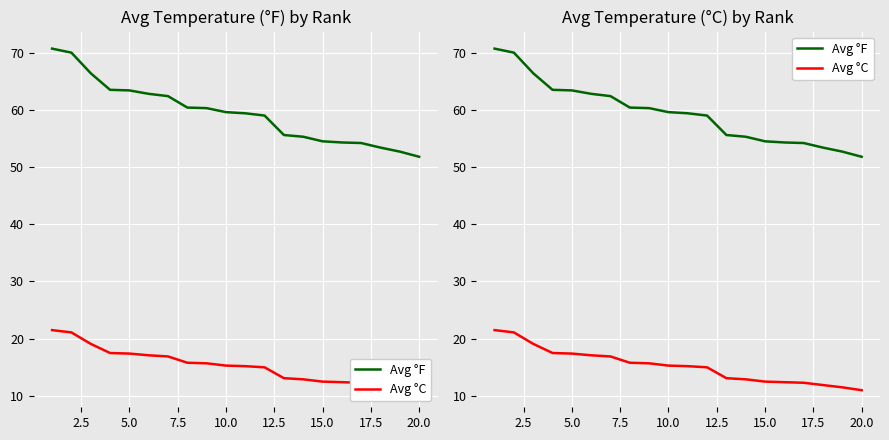

True or false: Avg °C and Avg °F intersect in this chart.

False